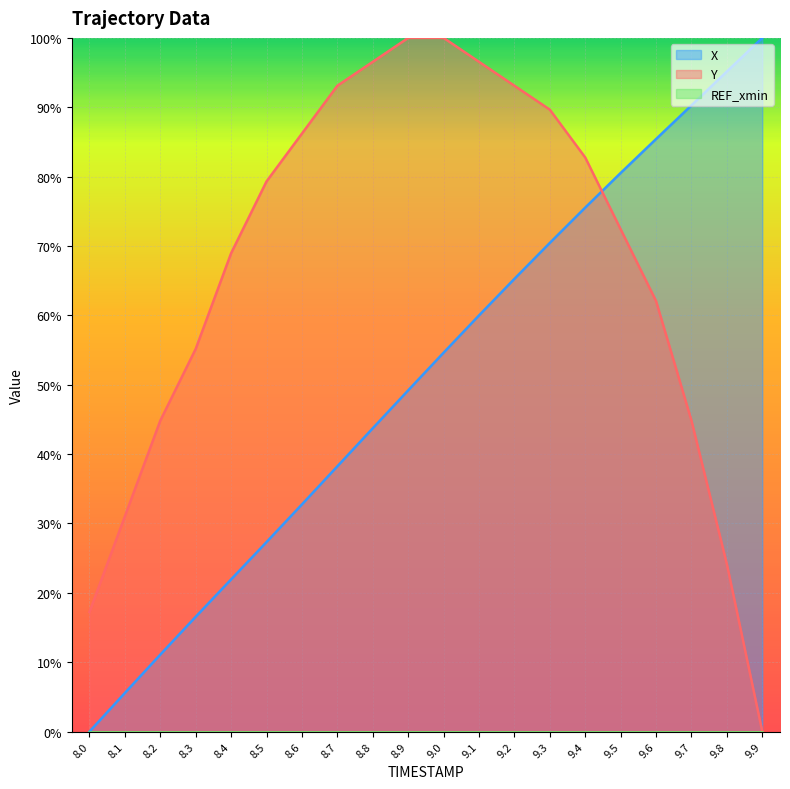

After their last crossing, which series has the higher values: X or Y?

X